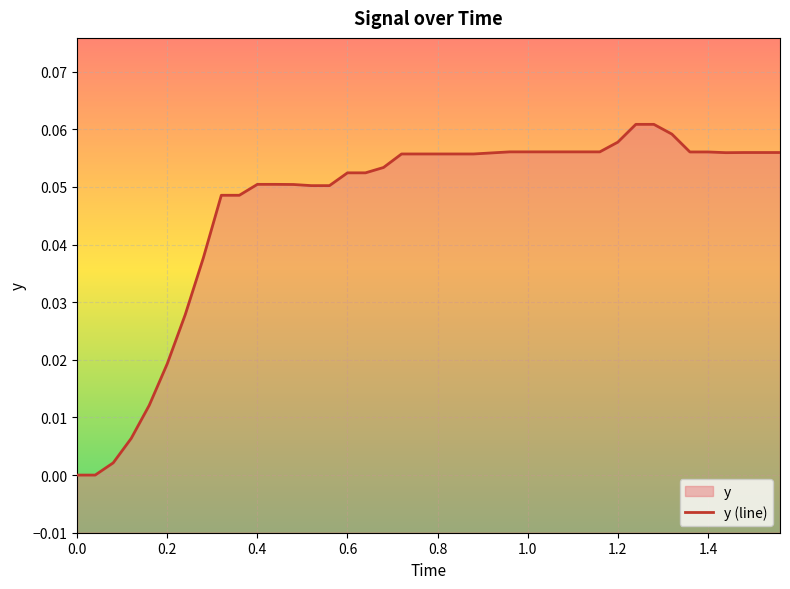

The chart shows a value of 0.1 at 9. True or false?

False